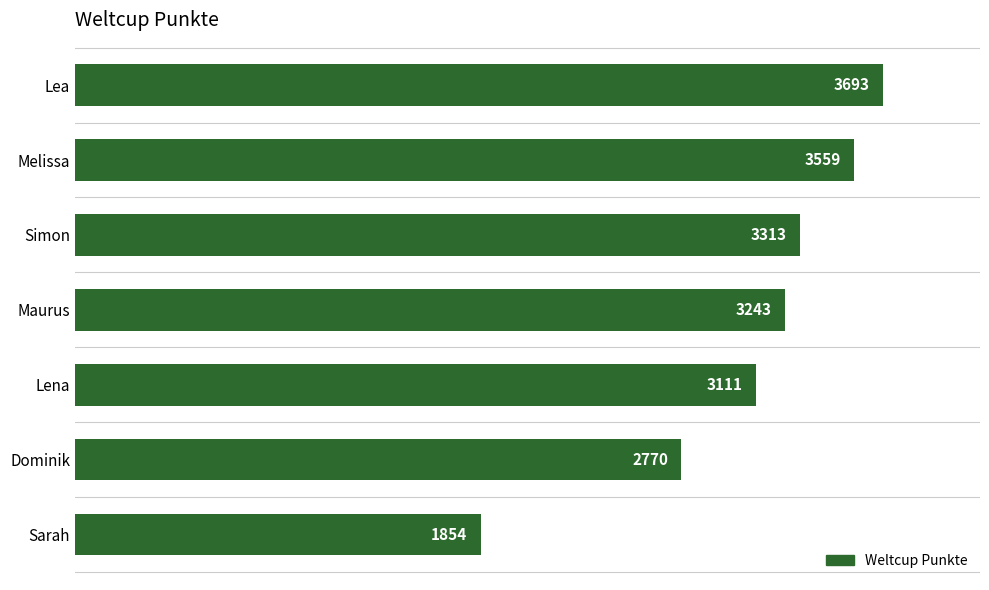

What is the average value?

3078